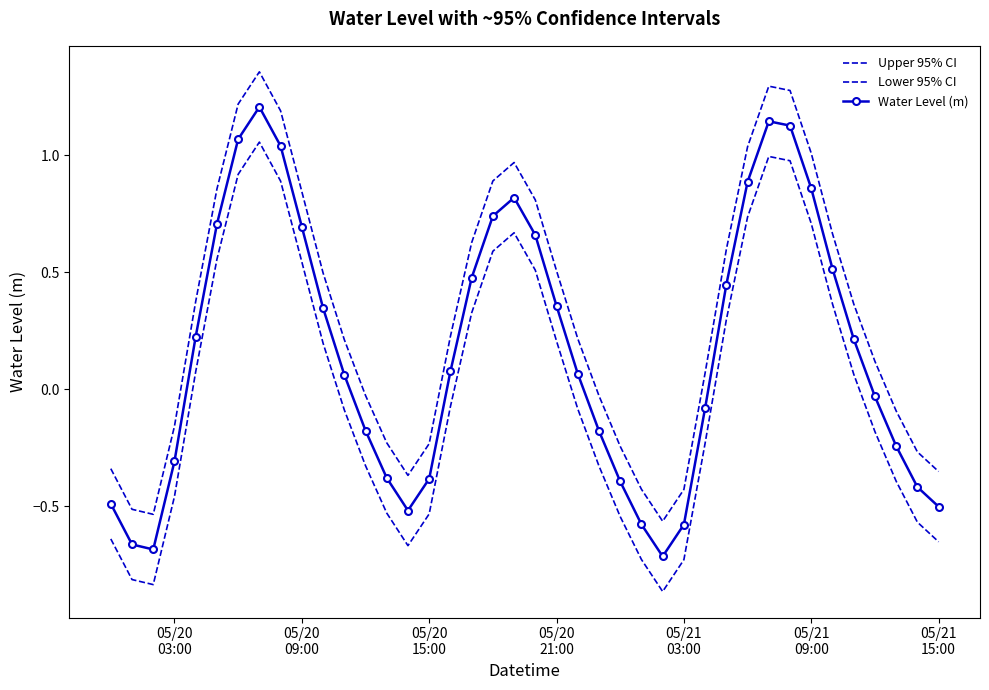

True or false: Water Level (m) has more than 1 points higher than both neighbors.

True